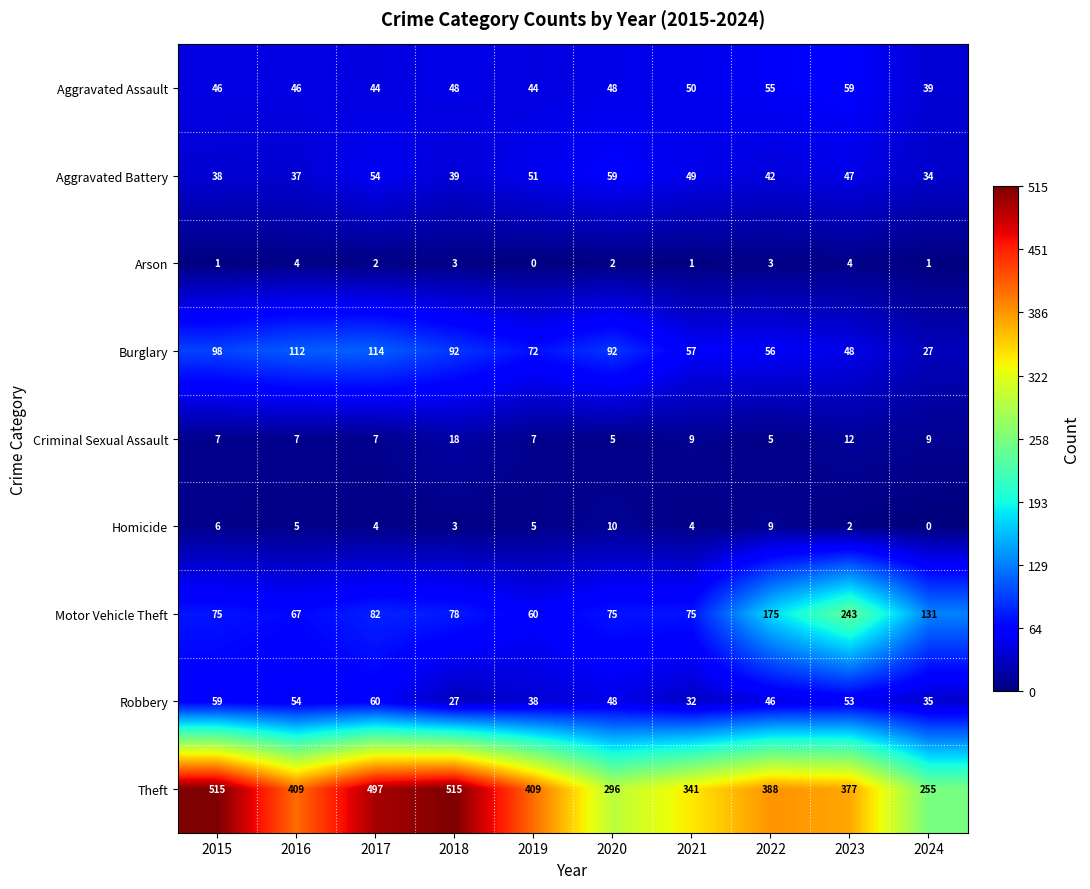

What is the spread (max minus min) of values at 2022?

385